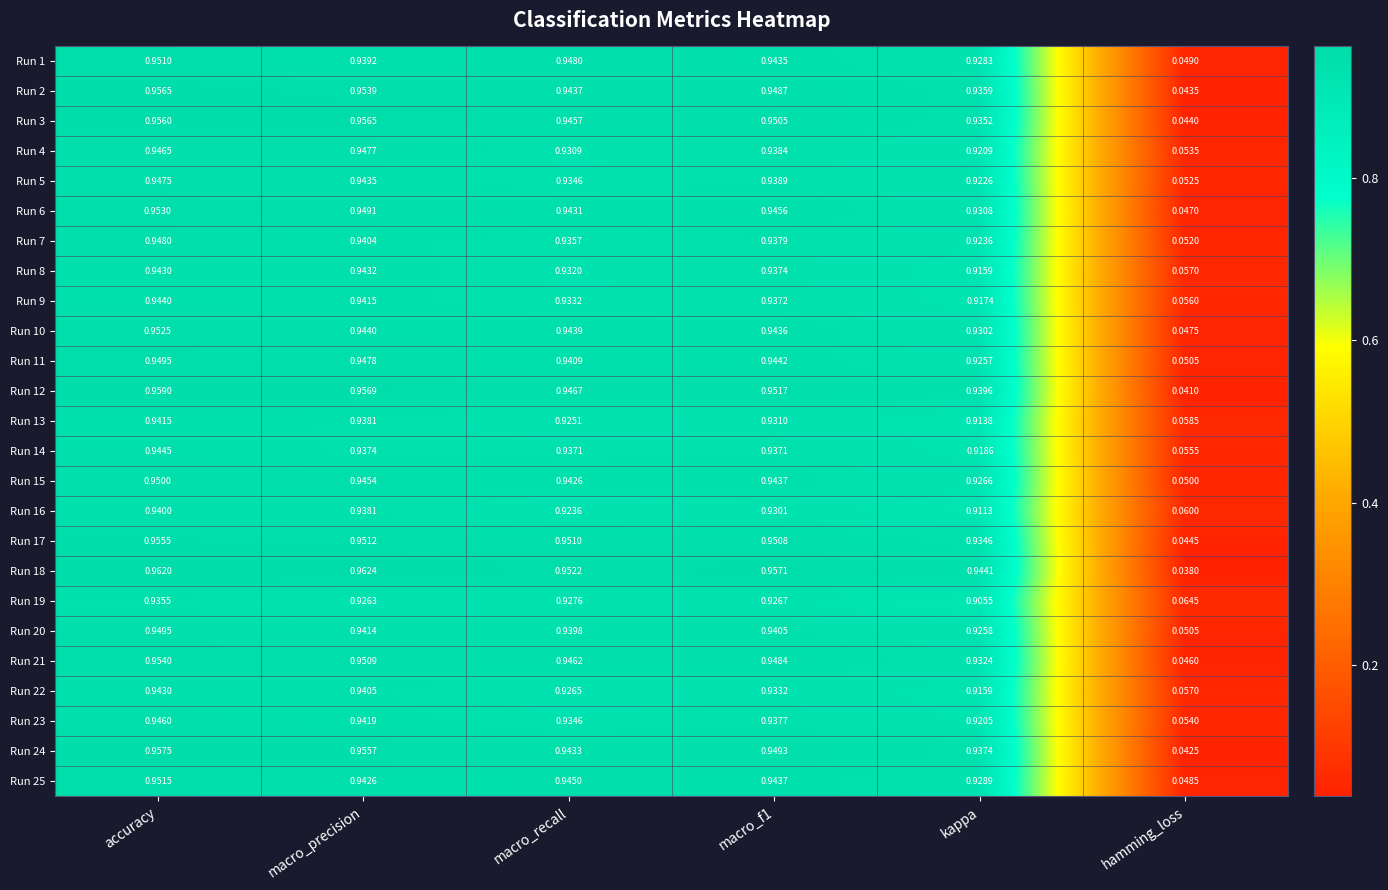

Which category has the lowest value across all series?

hamming_loss